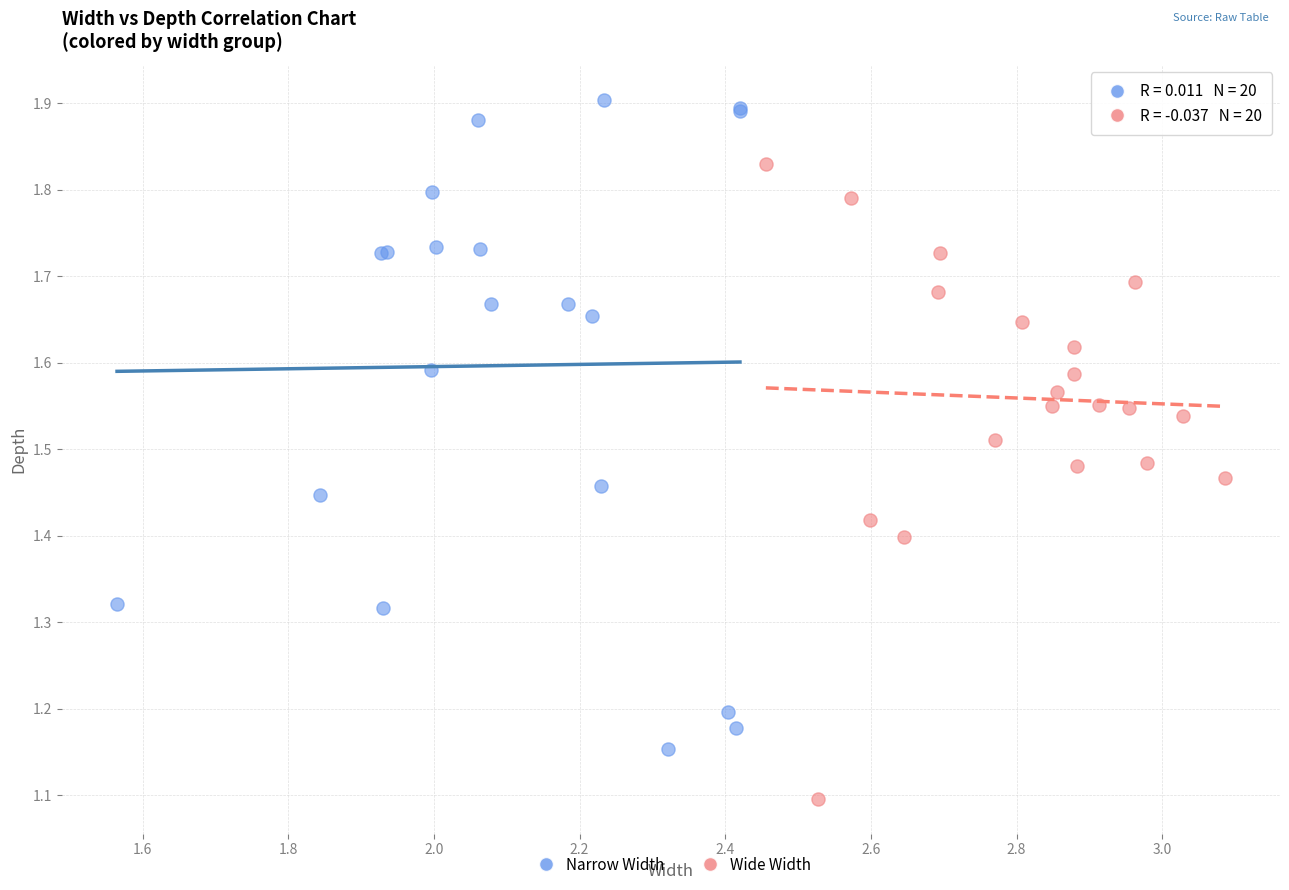

What are all the series names shown in the legend?

Narrow Width, Wide Width